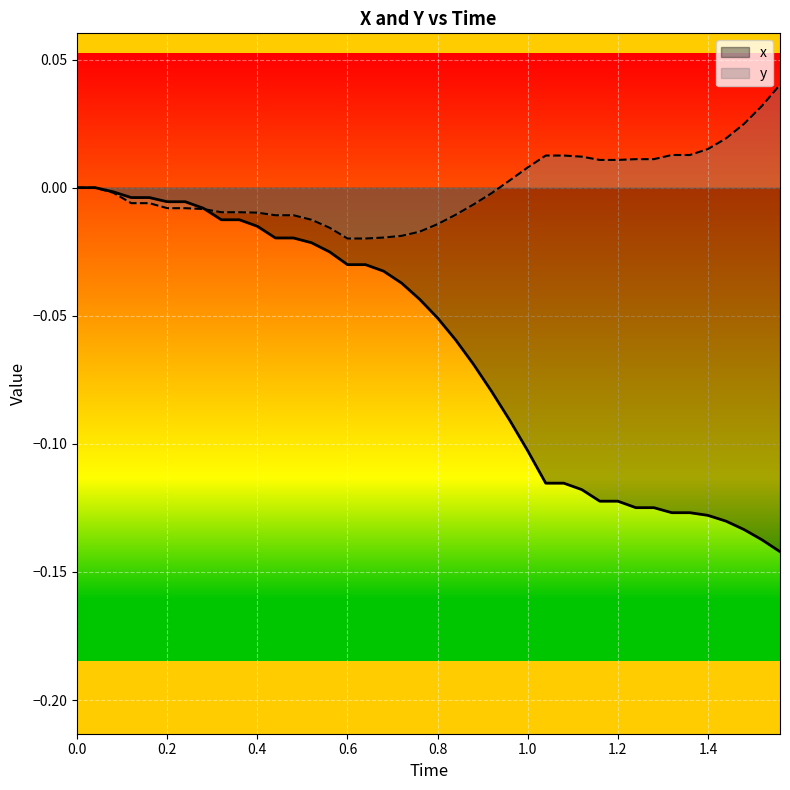

The value of x at 1.0 is -0.0. True or false?

False